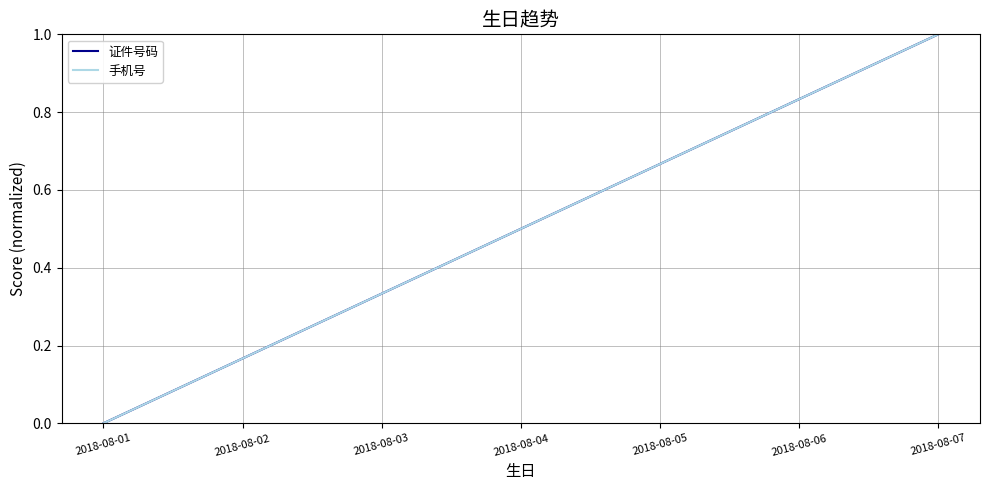

Which category has the highest value in the 手机号 series?

2018-08-07